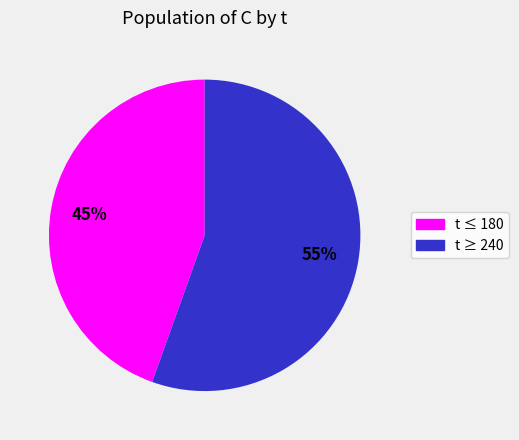

Do t ≥ 240 and t ≤ 180 together represent more than half of the pie?

Yes